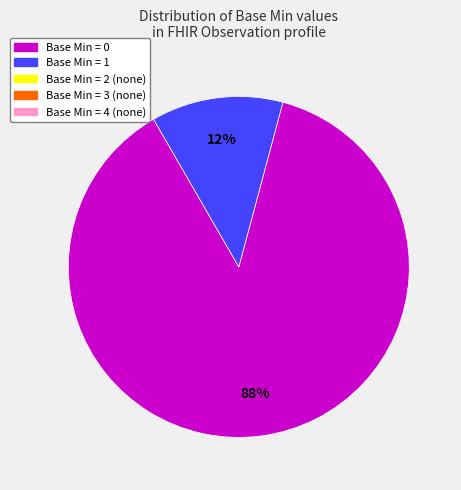

To the nearest percent, what is the average slice percentage?

50%